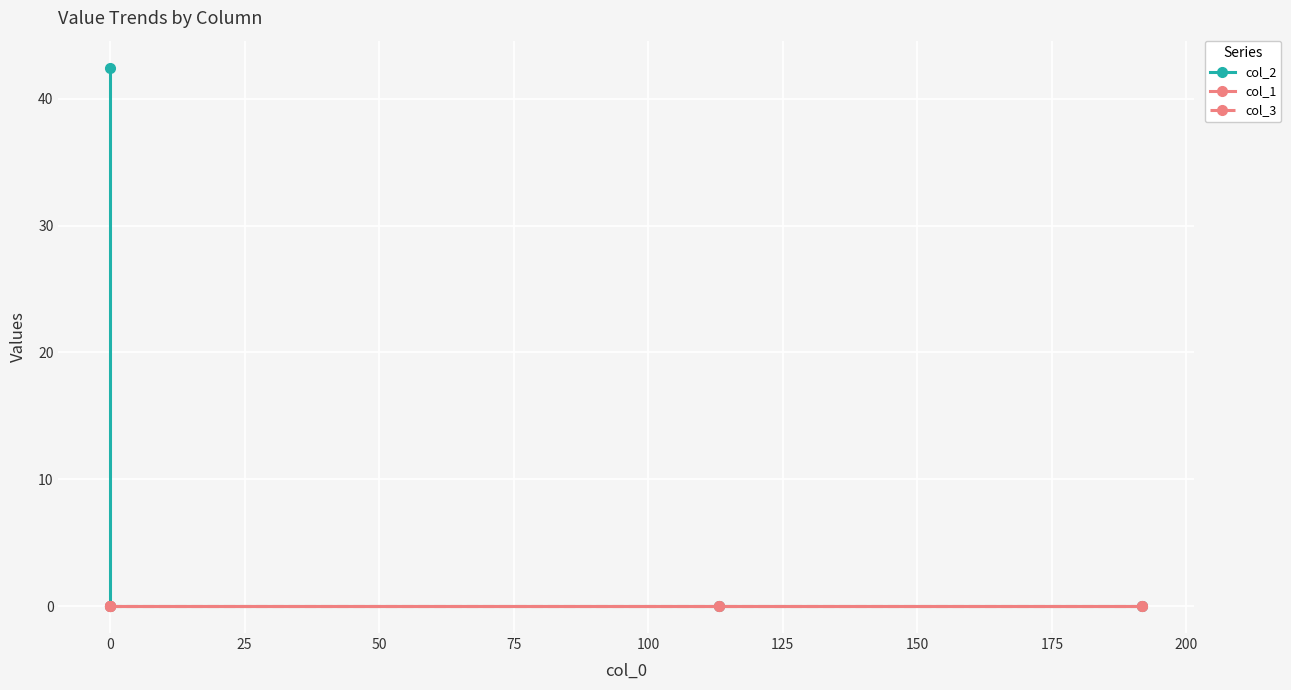

List the series in order of their peak value, lowest first.

col_1, col_3, col_2